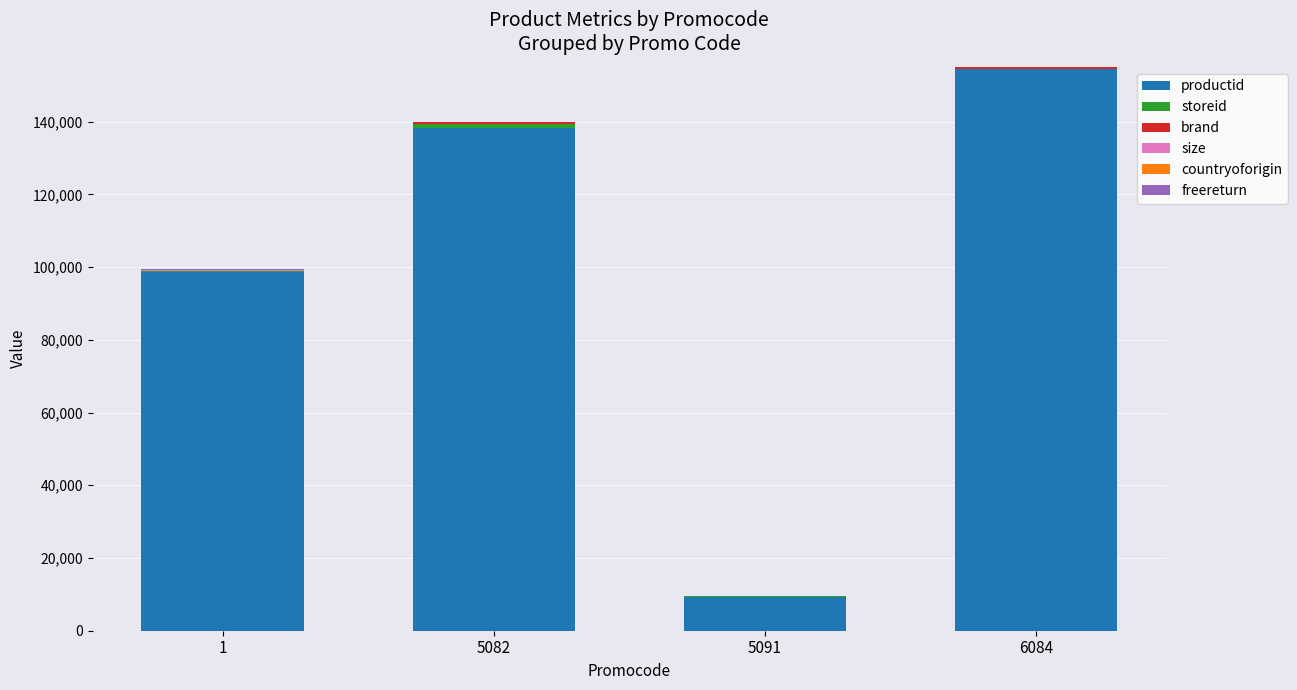

What is the sum of all productid values?

400792